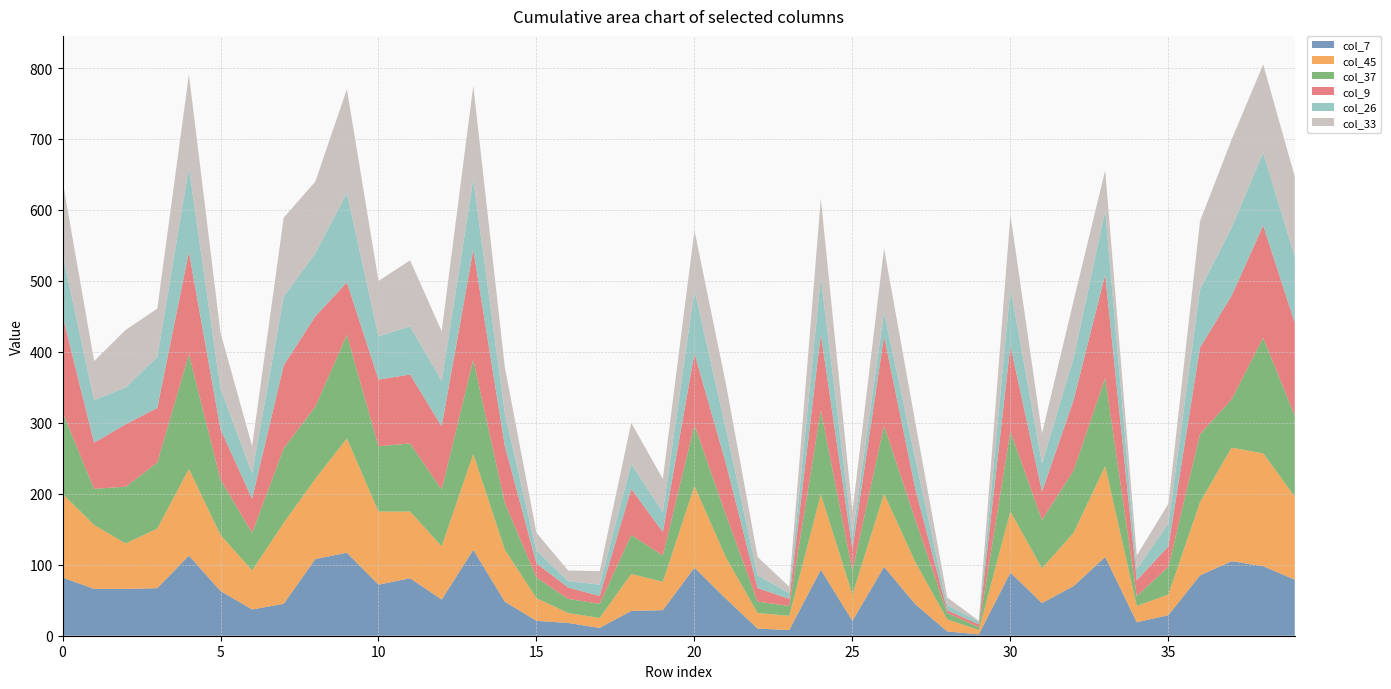

Reading left to right, extract all data points from this chart.

col_7: 82	66	66	67	113	63	37	45	108	117	72	81	51	121	48	21	18	11	35	36	96	52	10	8	93	21	97	44	6	2	89	46	70	111	19	29	85	105	98	79
col_45: 118	90	64	84	122	79	55	114	113	161	103	94	75	135	73	32	14	14	52	40	115	58	22	20	106	37	103	59	17	6	86	49	75	128	23	29	103	160	159	117
col_37: 115	51	80	93	162	78	53	105	102	146	92	96	80	133	66	29	20	20	55	37	86	60	16	14	119	33	96	59	9	4	113	68	88	124	14	39	96	68	163	114
col_9: 136	65	88	77	144	71	48	117	127	74	94	97	89	155	80	20	16	11	65	33	101	72	19	10	107	31	126	43	4	4	121	40	99	146	22	29	122	146	158	131
col_26: 87	60	52	72	119	57	36	97	89	126	61	68	64	99	46	18	9	16	35	28	89	49	18	8	80	19	34	42	7	4	81	40	59	90	16	32	82	96	103	93
col_33: 103	55	81	68	131	79	38	111	101	146	78	93	70	132	65	25	15	19	58	47	84	63	26	9	111	34	90	51	11	1	103	42	81	57	19	28	96	124	124	113